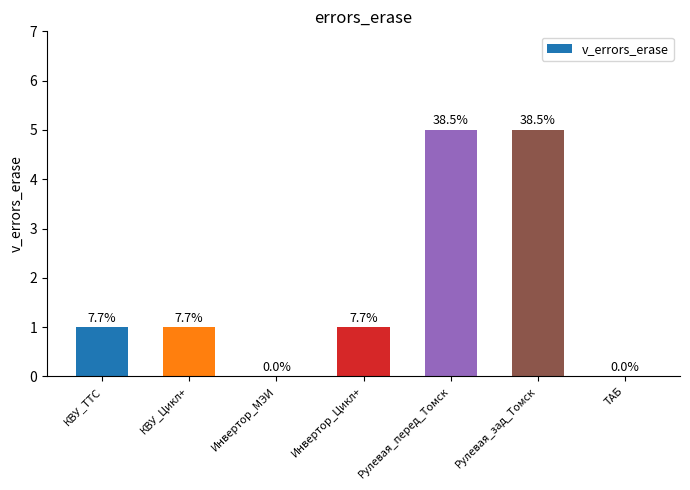

Reading left to right, transcribe all the data shown in this chart.

1	1	0	1	5	5	0